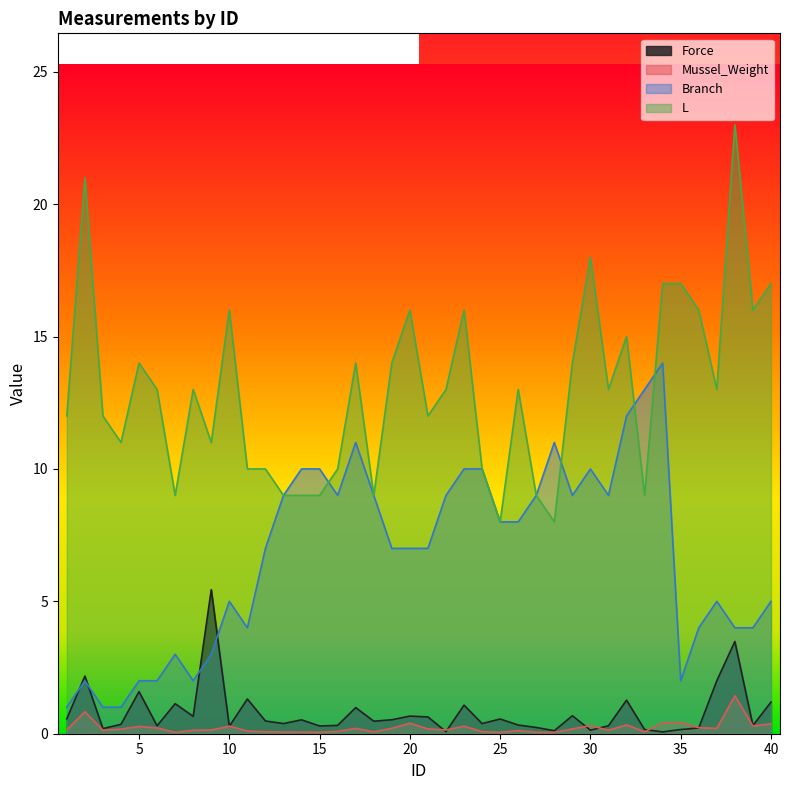

What is the difference between the maximum and second lowest values in the Force series?

5.4